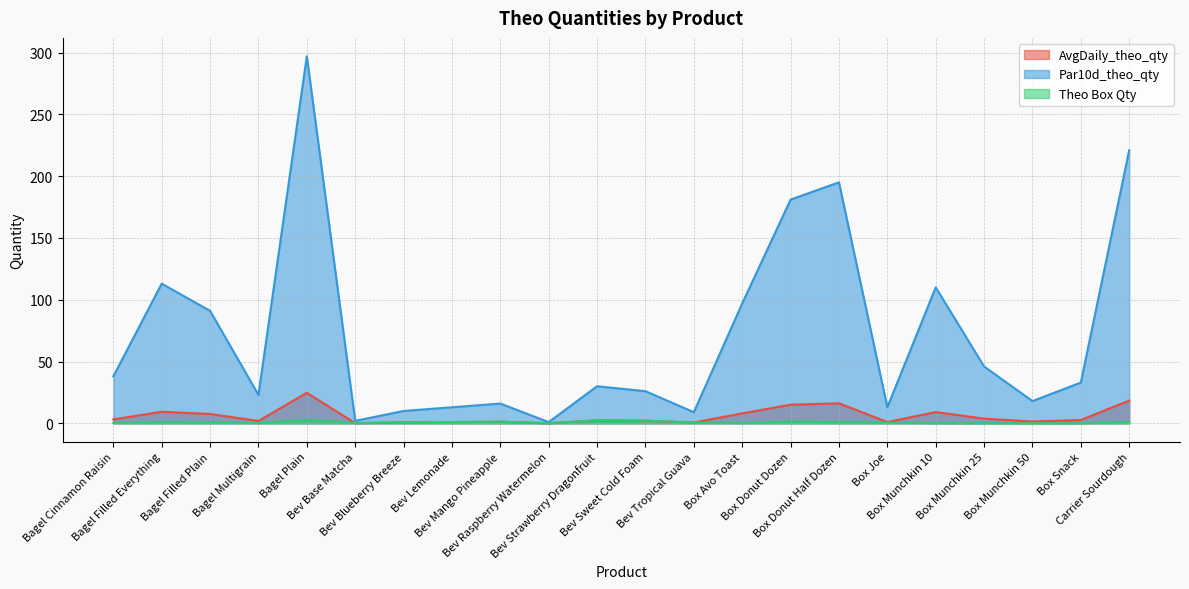

What is the difference between the maximum and minimum values in the AvgDaily_theo_qty series?

24.6